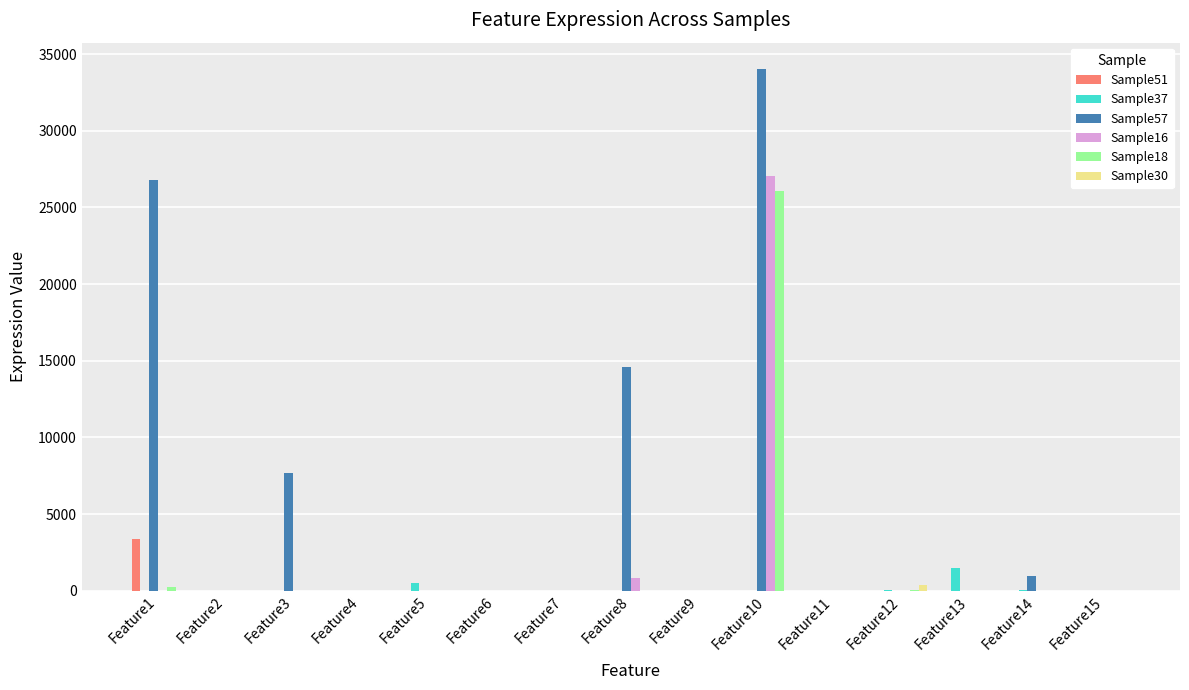

At which label is Sample57 closest to 17023?

Feature8